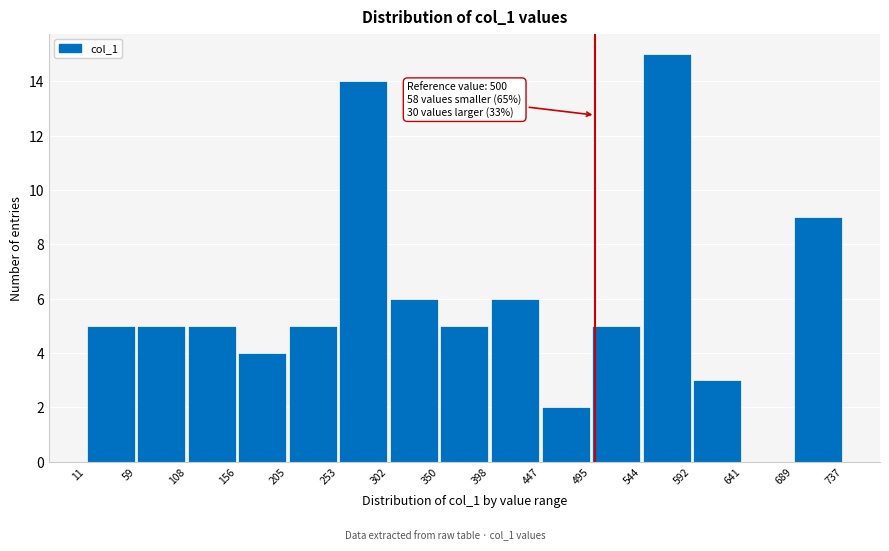

Which range on the x-axis has the tallest bar?

544 to 592